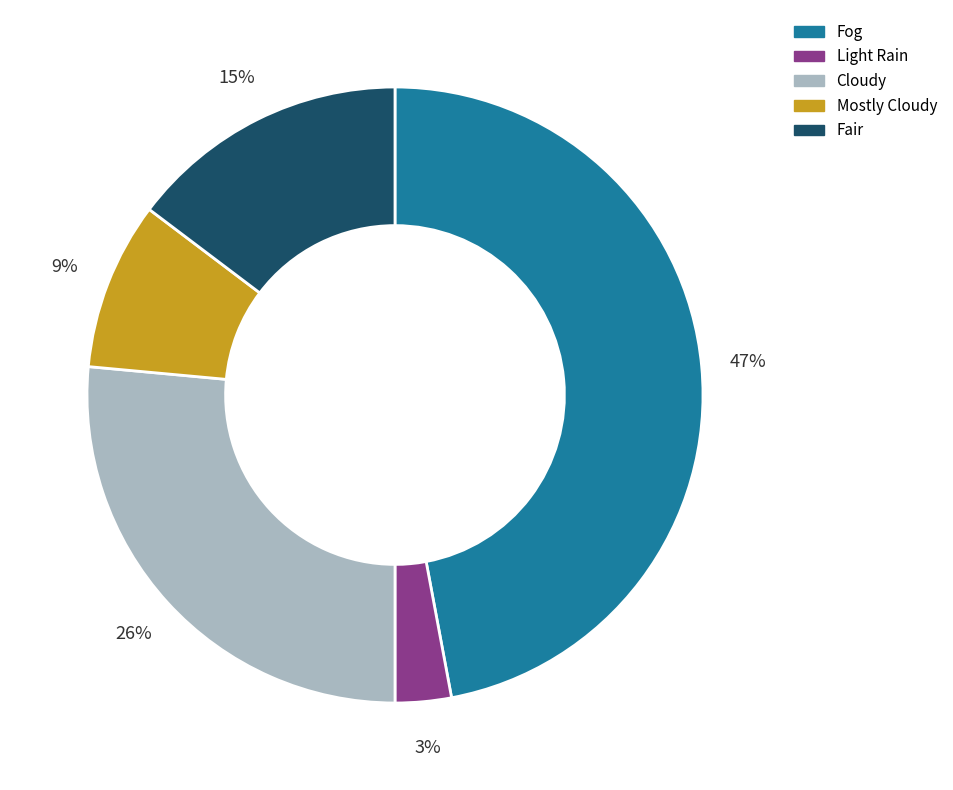

The Fair slice represents 15% of the pie. True or false?

True